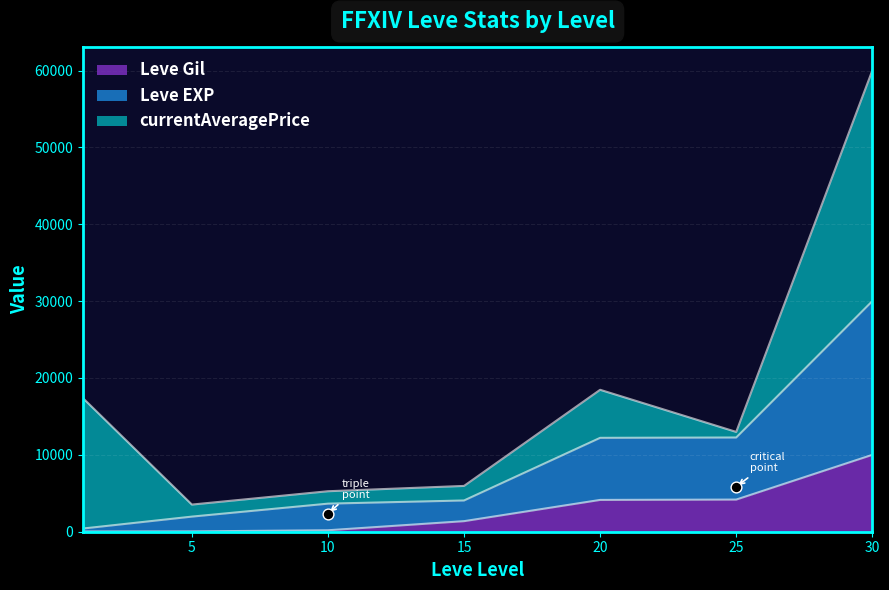

At which category is the sum across all series the highest?

30